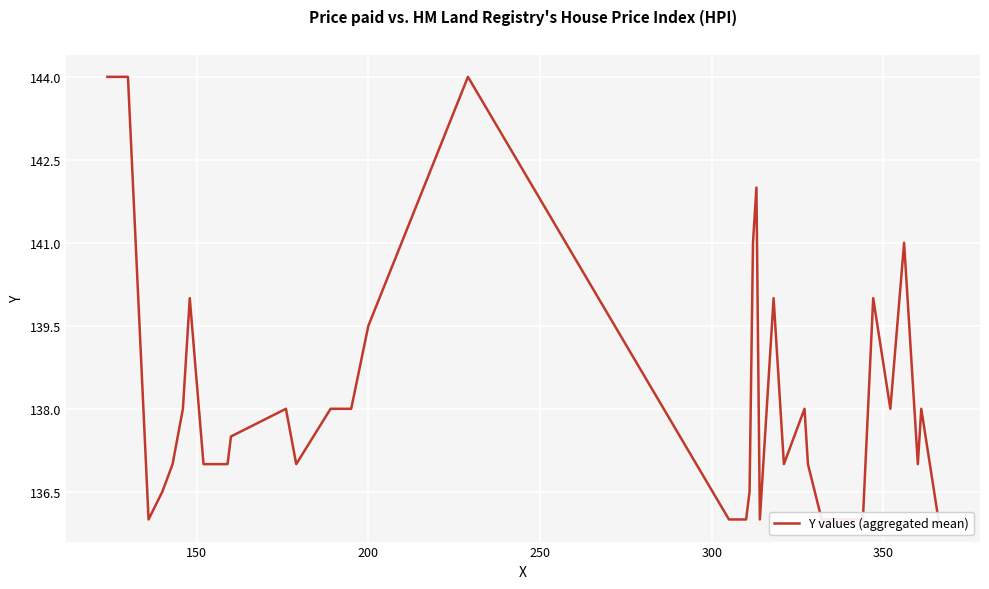

What is the label of the 33rd point from the right?

200